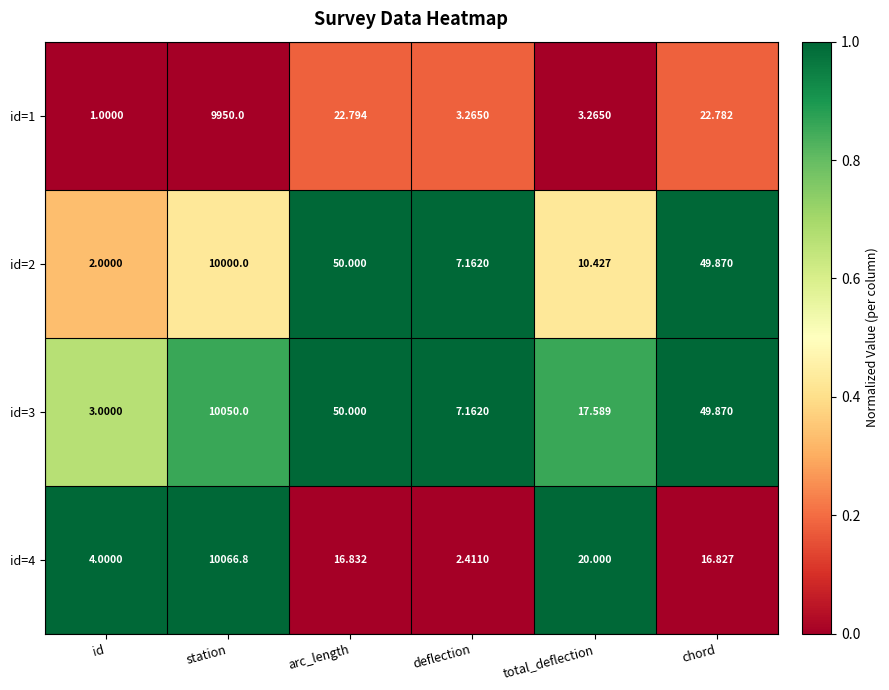

Which label corresponds to the largest value in the chart?

station